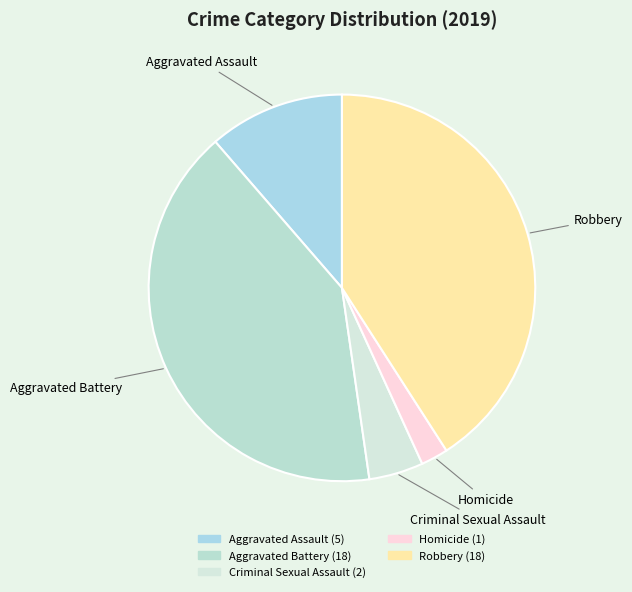

Which category has the smallest portion of the pie?

Homicide